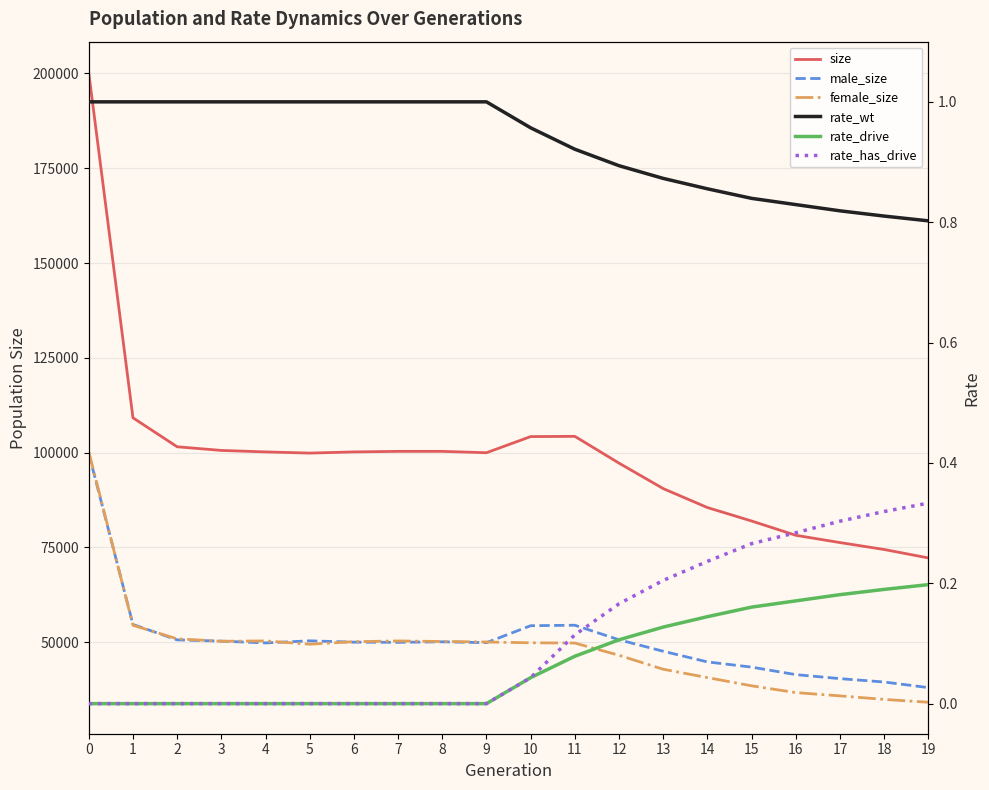

How many categories are shown in the chart?

20